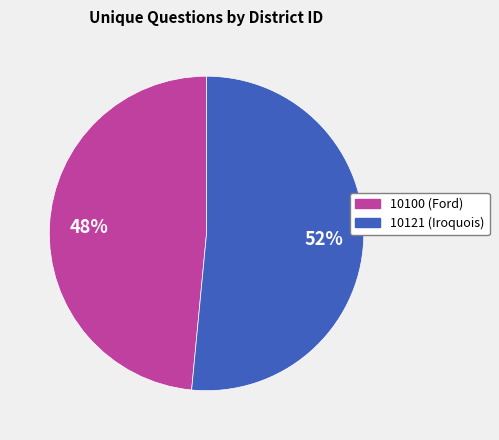

Between 10100 and 10121, which is larger?

10121